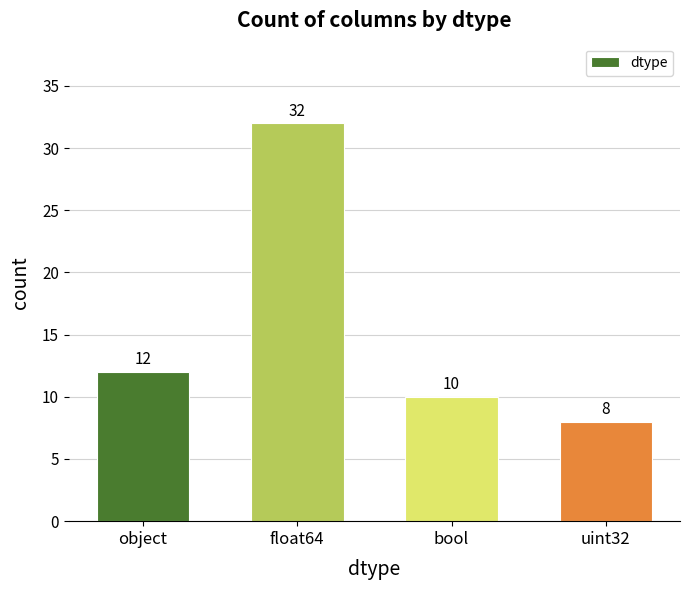

Which category has the lowest value across all series?

uint32